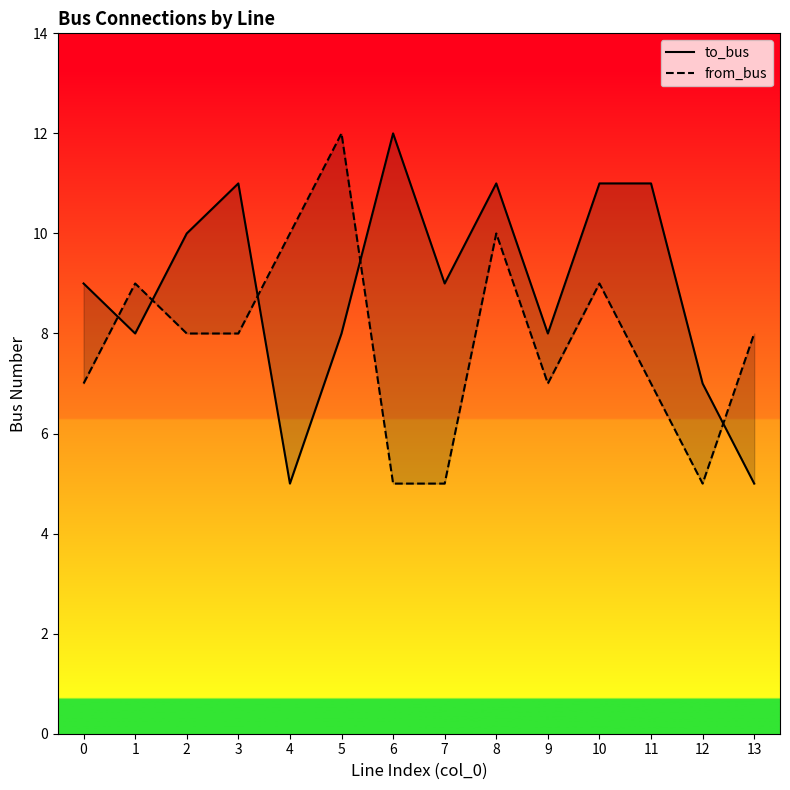

In to_bus, how many points are higher than both neighbors (excluding endpoints)?

3